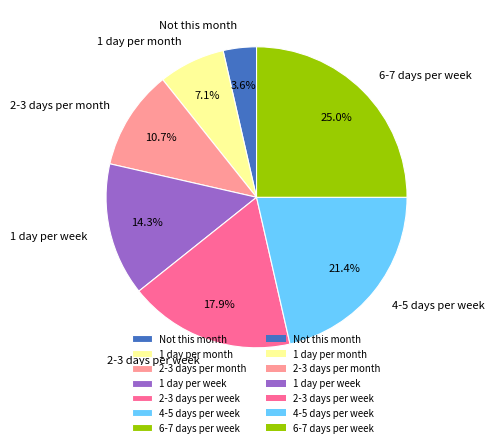

What is the total percentage of Not this month and 1 day per month?

10.7%